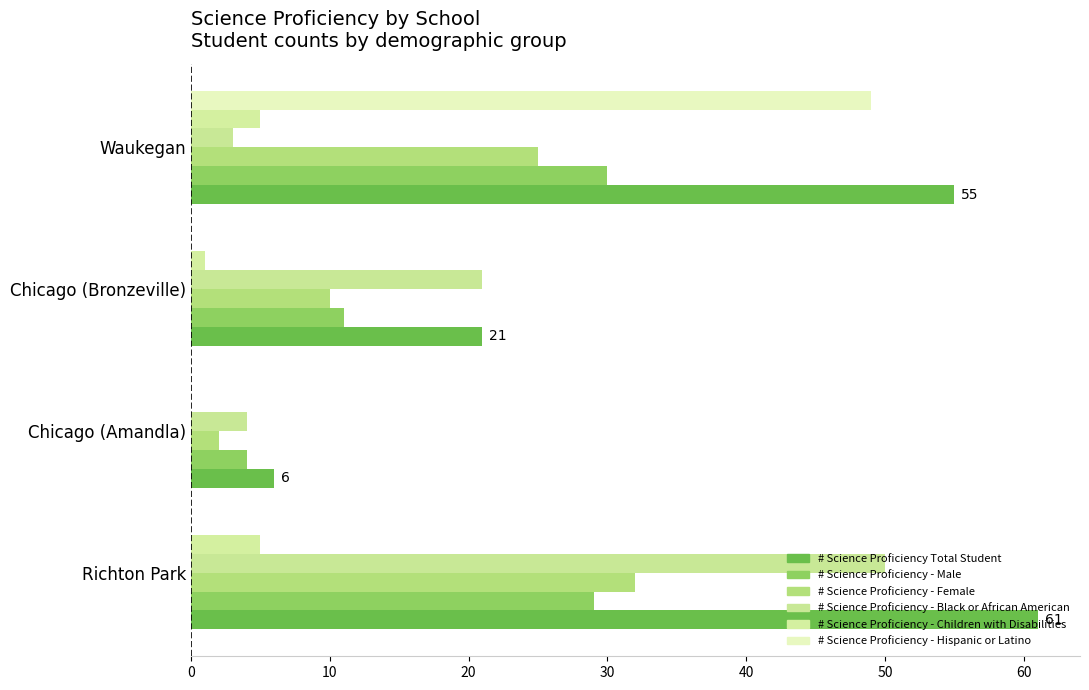

How many categories are shown in the chart?

4